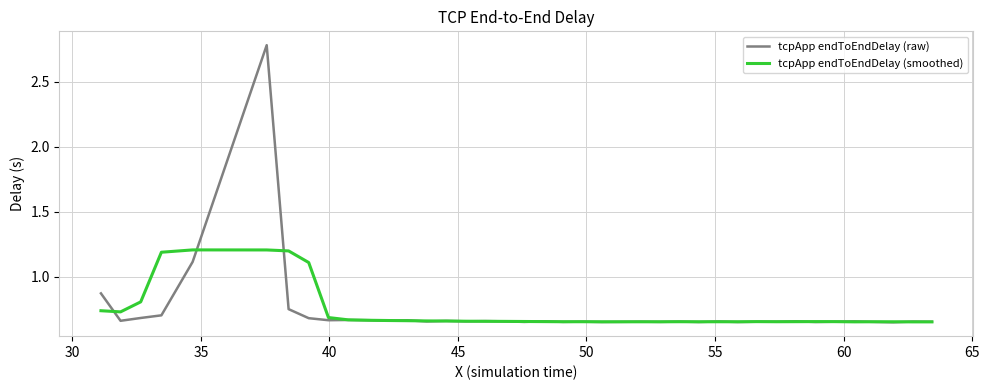

Rank the series by their maximum value, from lowest to highest.

tcpApp endToEndDelay (smoothed), tcpApp endToEndDelay (raw)